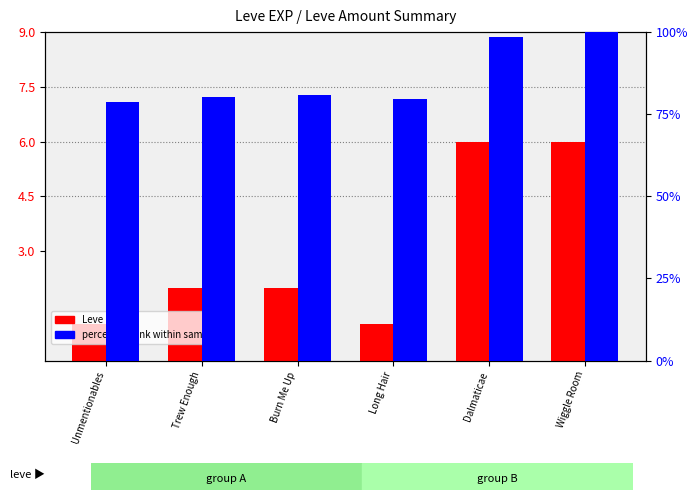

What is the sum of all percentile rank within sample values?

518.3